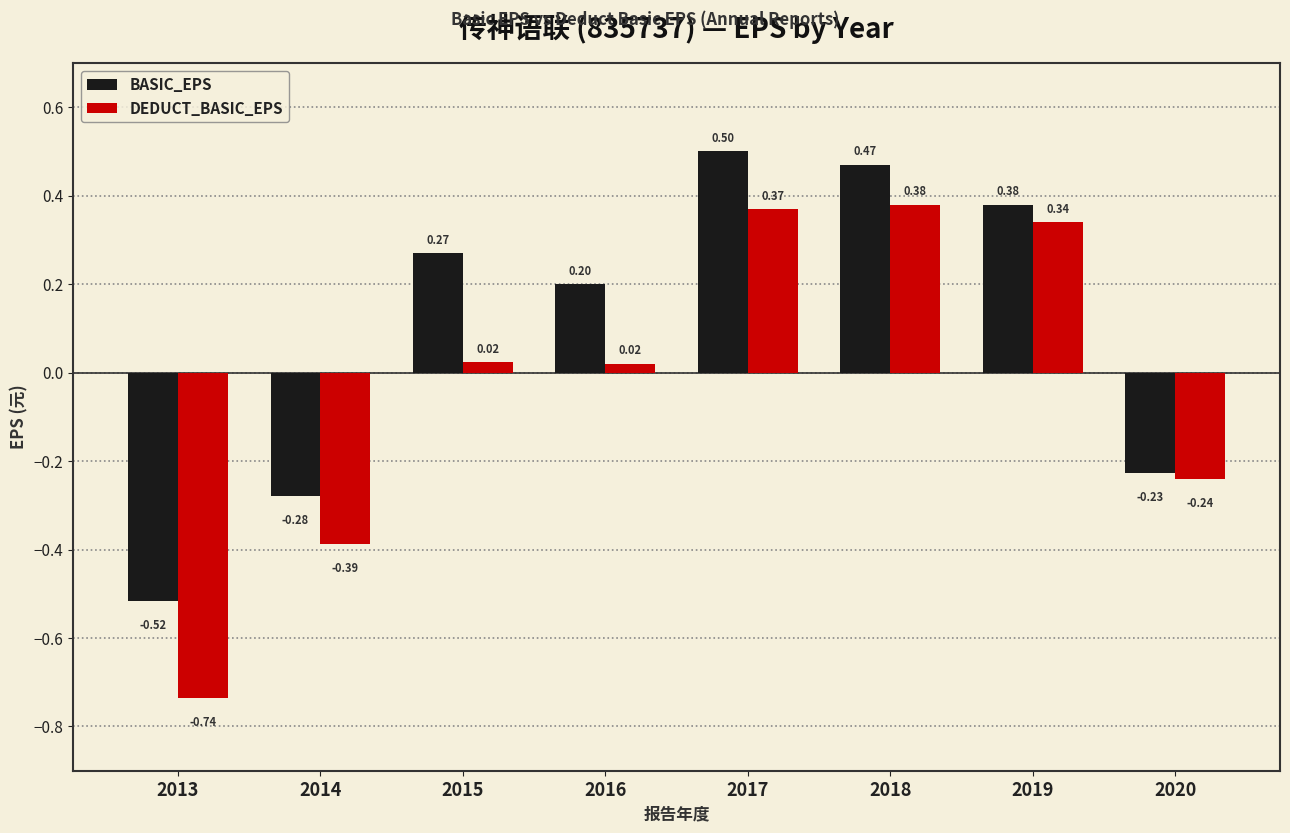

How many groups of bars are there?

8